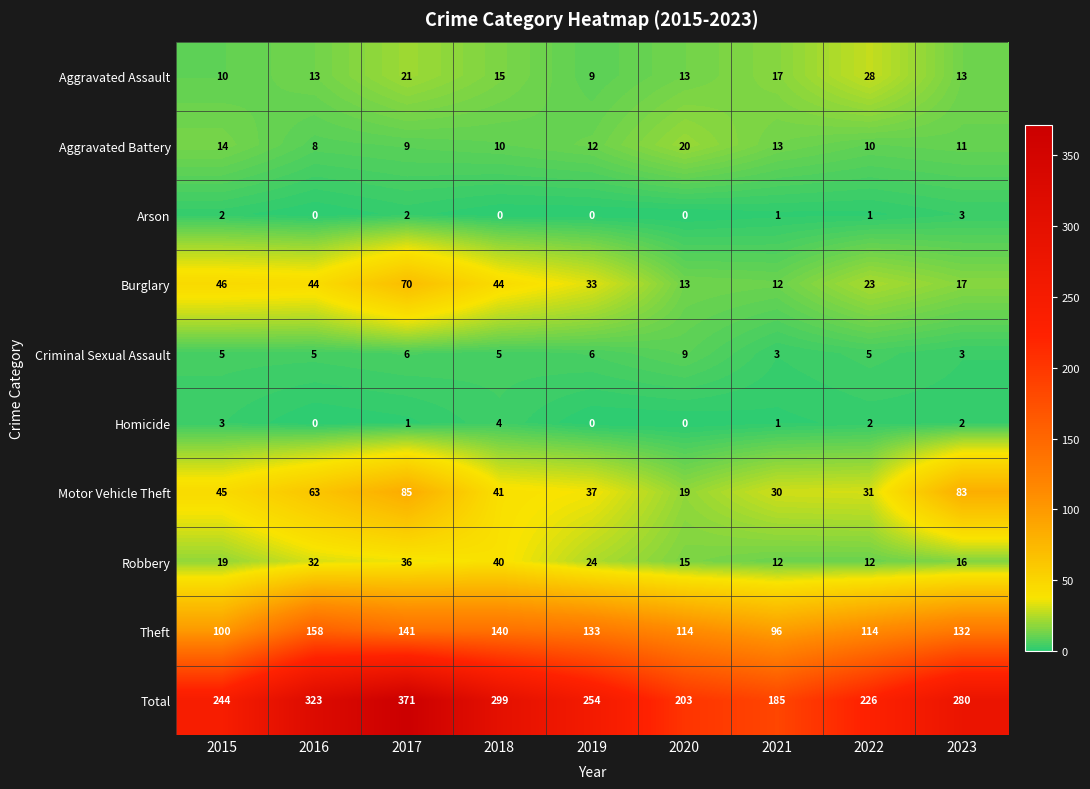

What is the total value across all series at 2020?

406